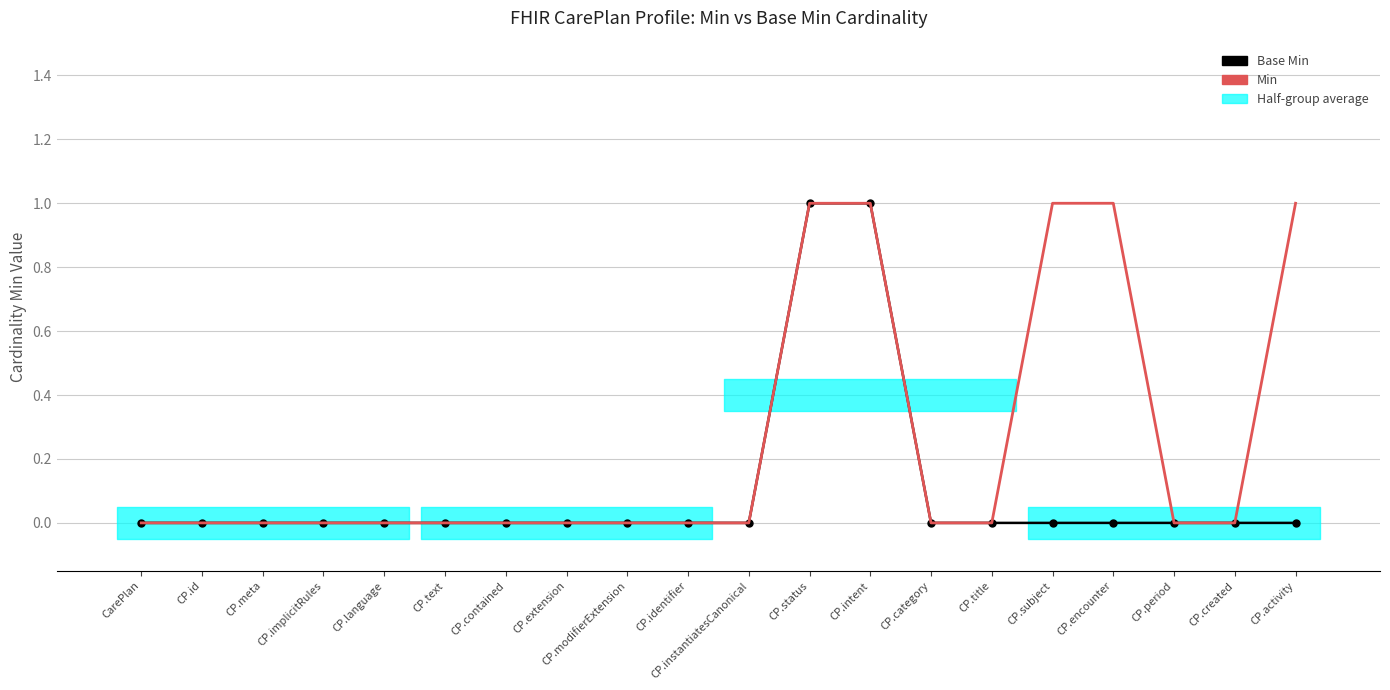

How many series are shown in this chart?

2